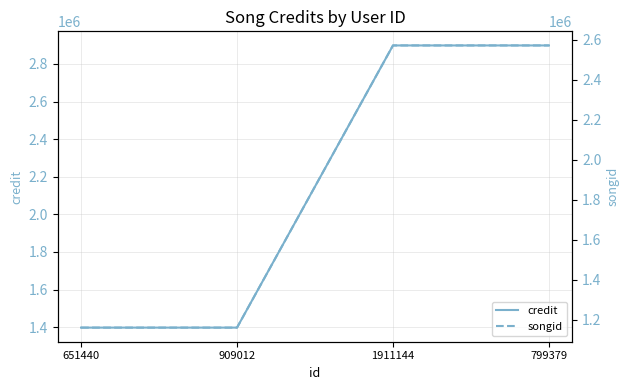

Rank the series by their average value, from lowest to highest.

songid, credit